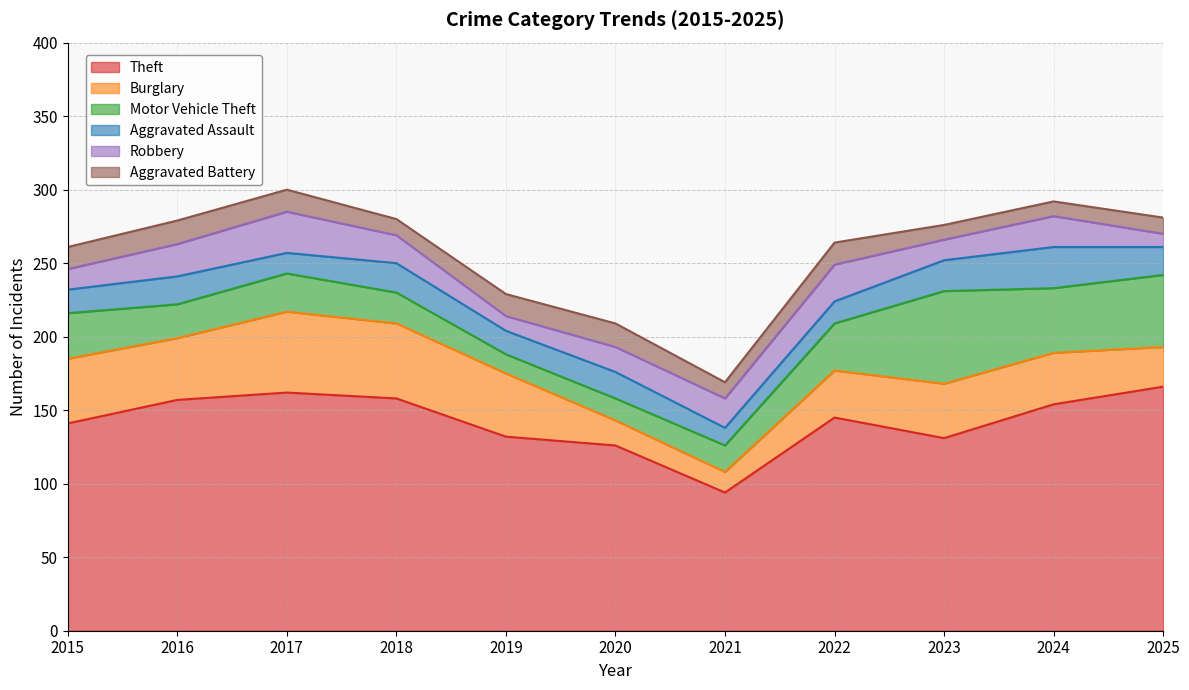

What is the average value of the Motor Vehicle Theft series?

30